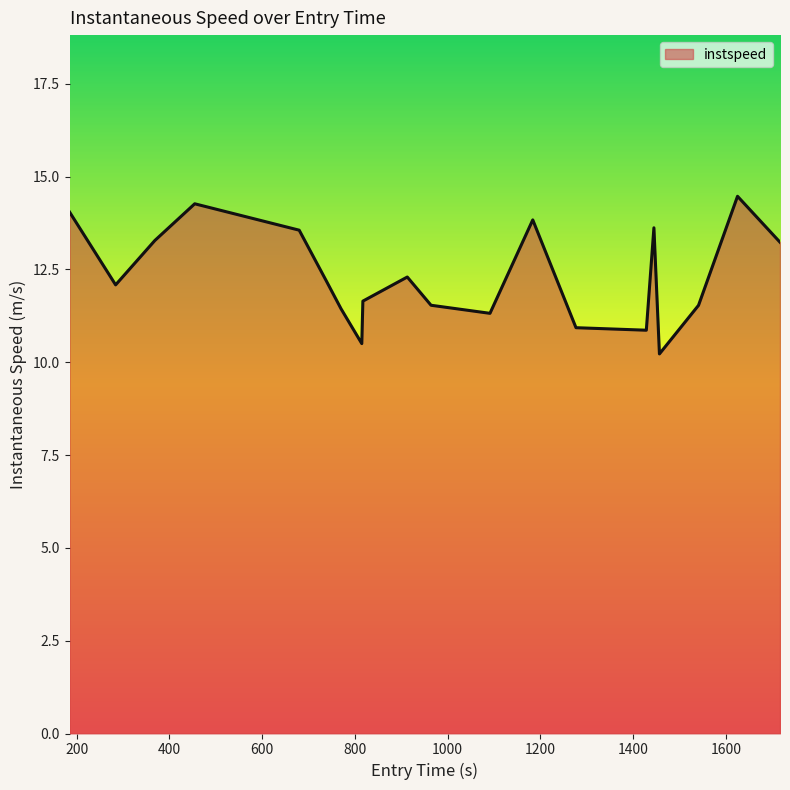

What is the minimum value shown in the chart?

10.2